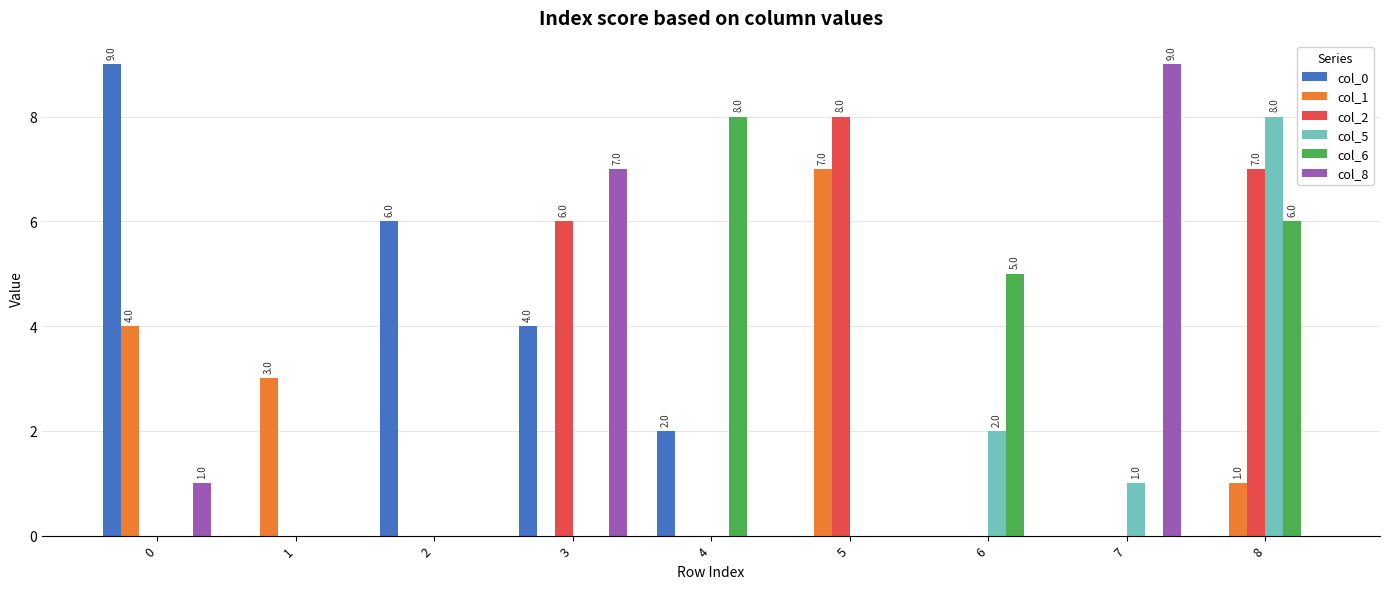

Are the bars grouped side by side (vs. stacked)?

Yes